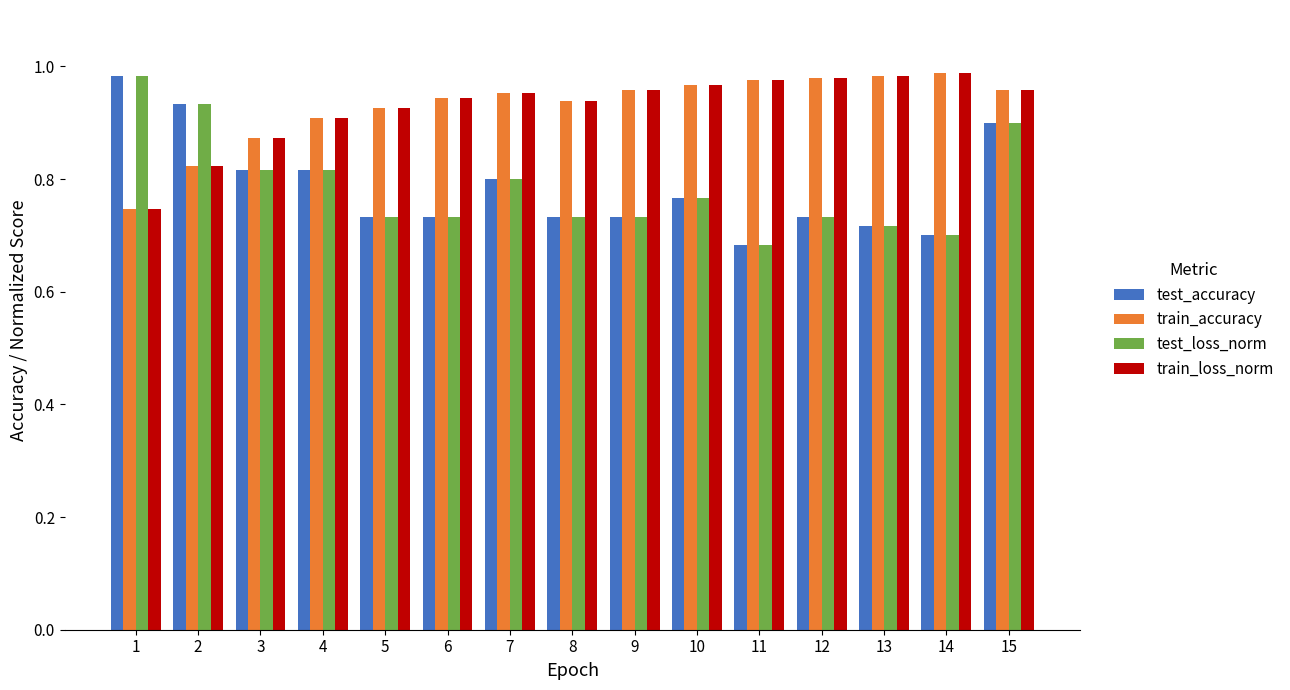

How many categories are shown in the chart?

15